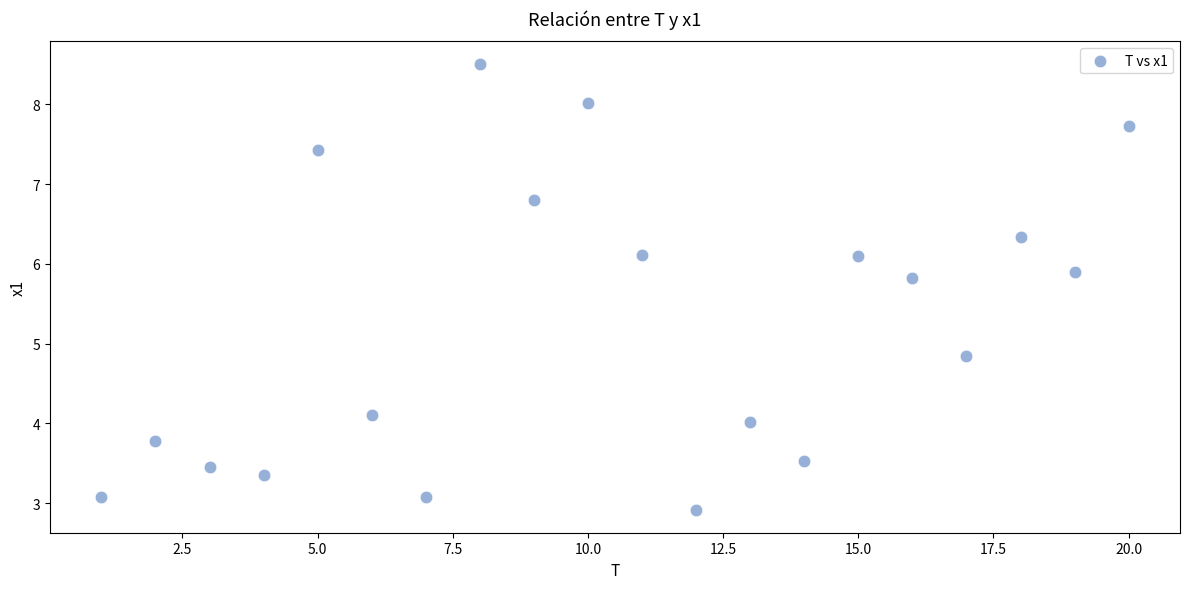

What Y value in the scatter plot is closest to 5?

4.8